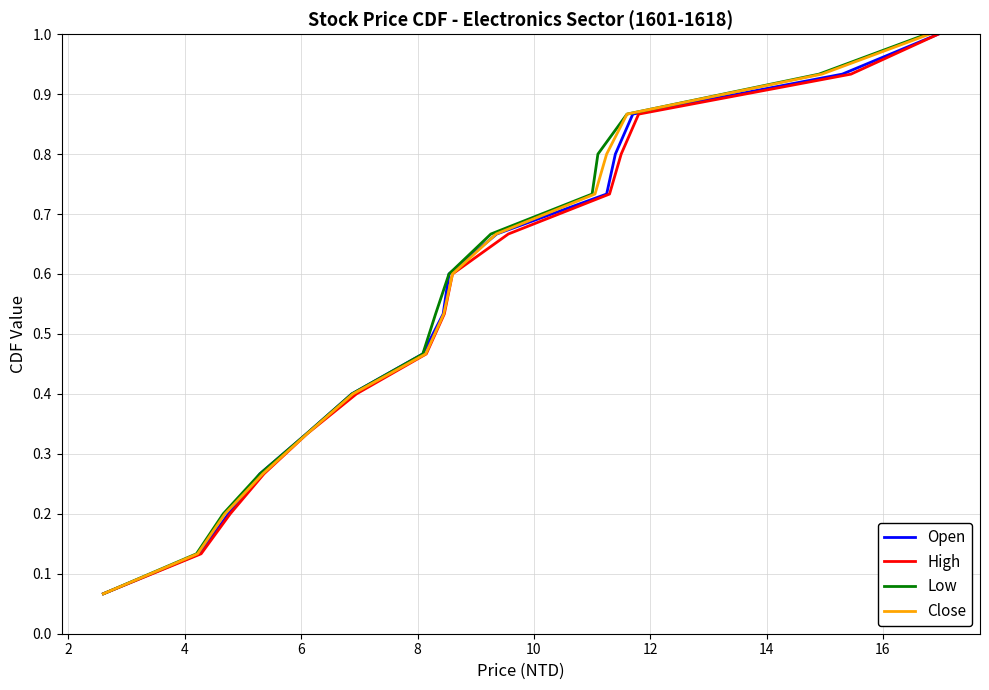

What is the maximum value for Open?

1.0